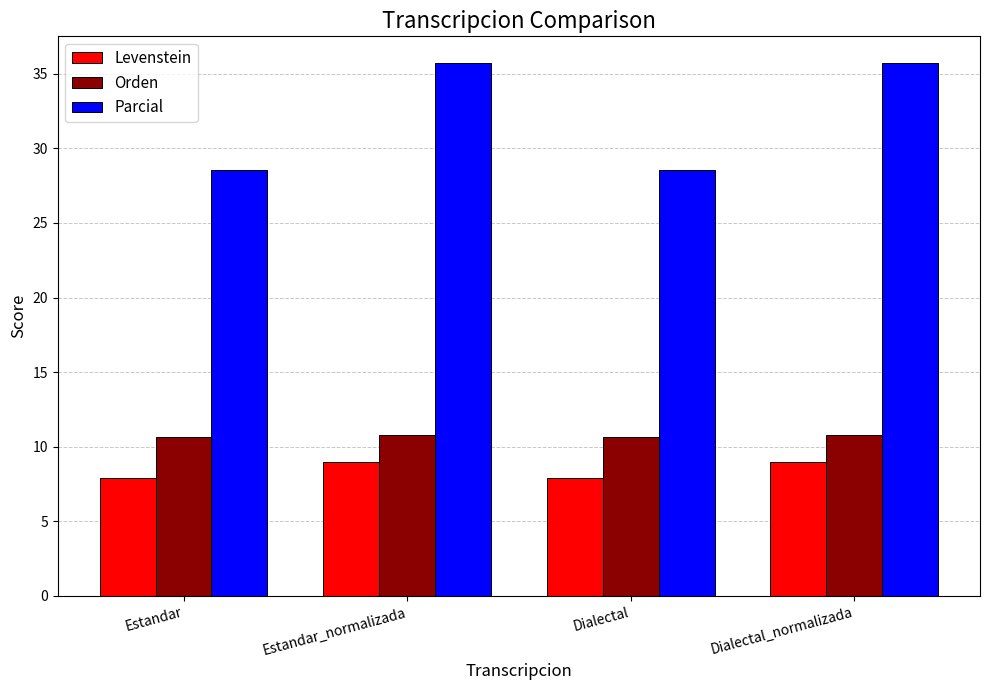

What is the value of the Parcial bar at the 3rd from the left?

28.6